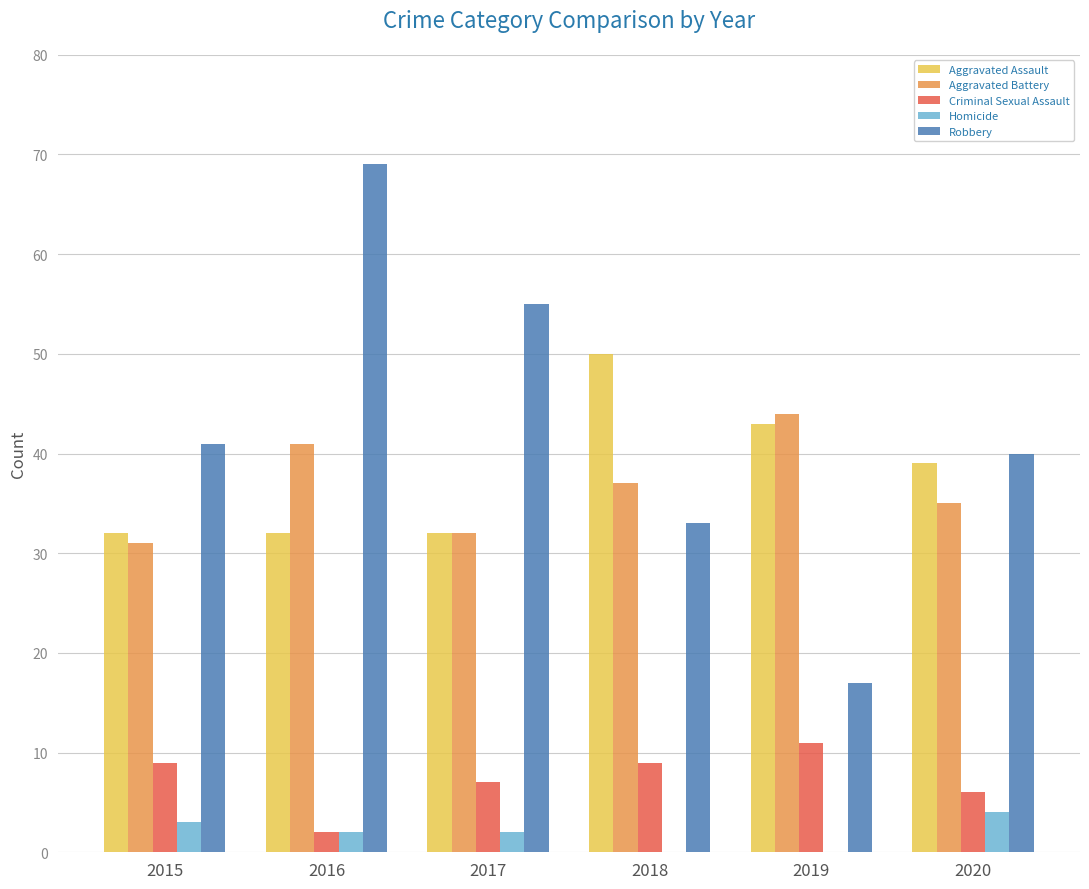

Reading right to left, what are all the values shown in this chart?

Aggravated Assault: 39	43	50	32	32	32
Aggravated Battery: 35	44	37	32	41	31
Criminal Sexual Assault: 6	11	9	7	2	9
Homicide: 4	0	0	2	2	3
Robbery: 40	17	33	55	69	41